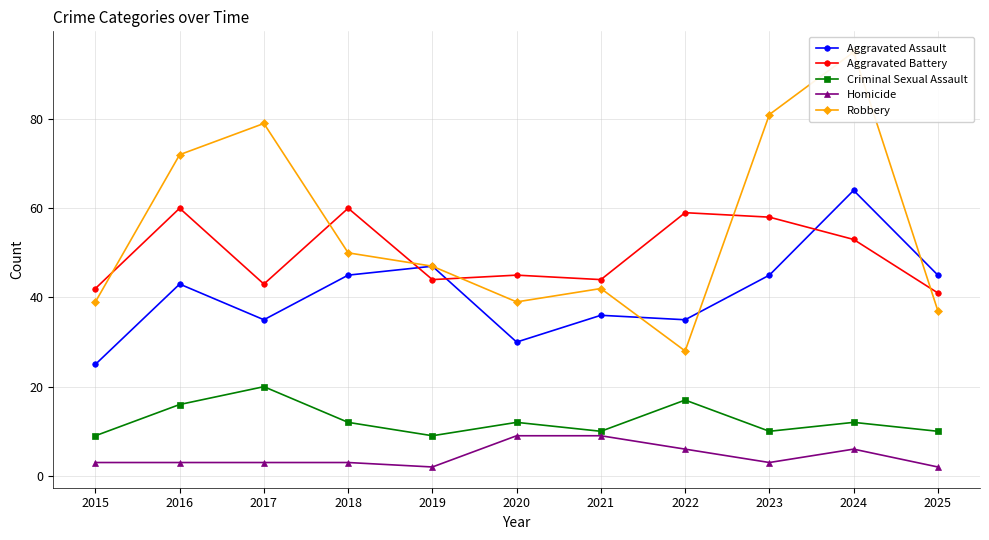

Is it true that Aggravated Assault equals 43 at 2024?

False